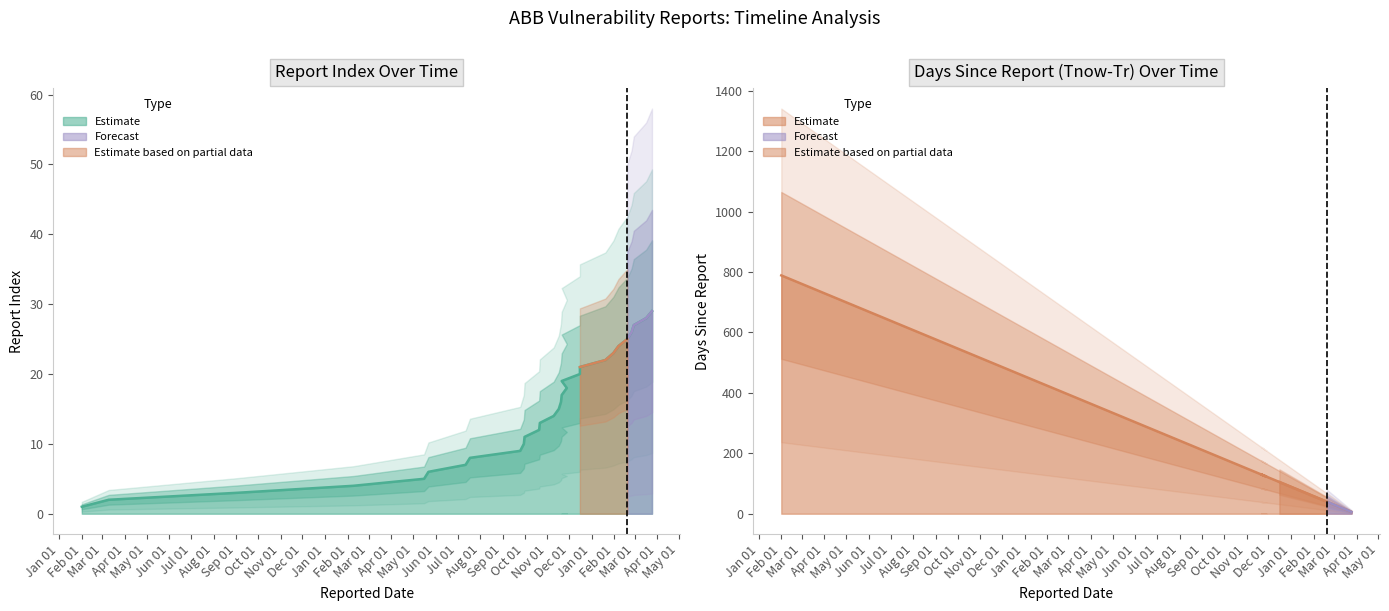

At which category is the sum across all series the highest?

Feb 01